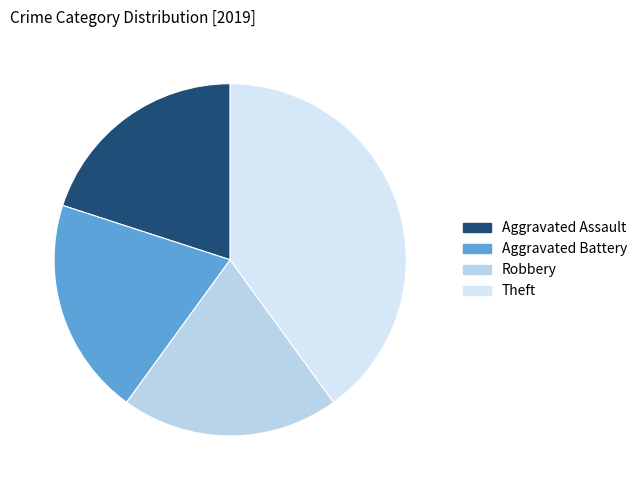

How many slices are in this pie chart?

4